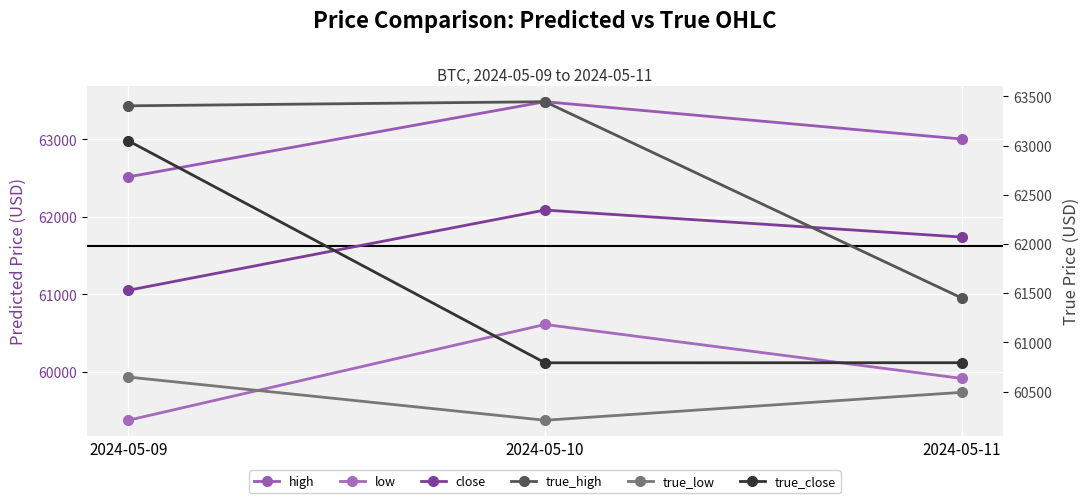

Between 2024-05-11 and 2024-05-09, which is larger?

2024-05-11